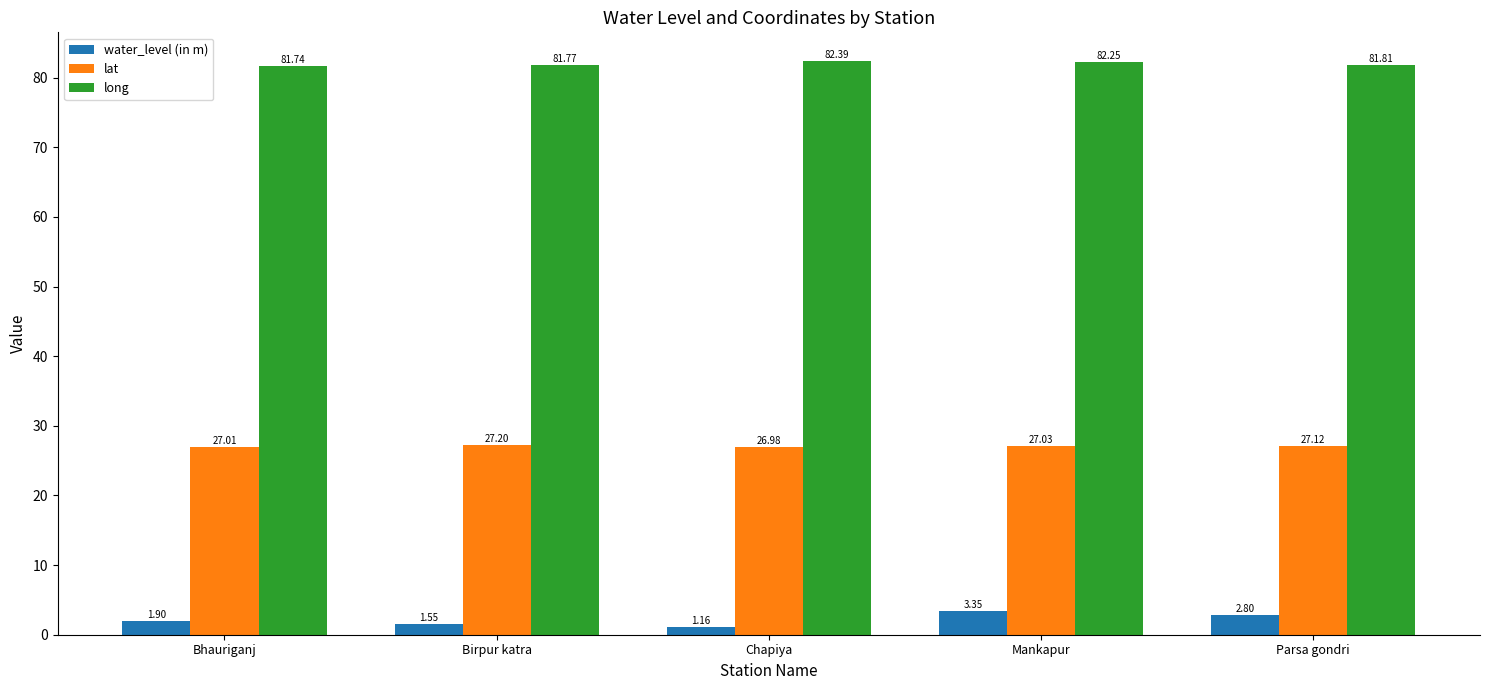

What is the sum of the long values at Chapiya and Bhauriganj?

164.1